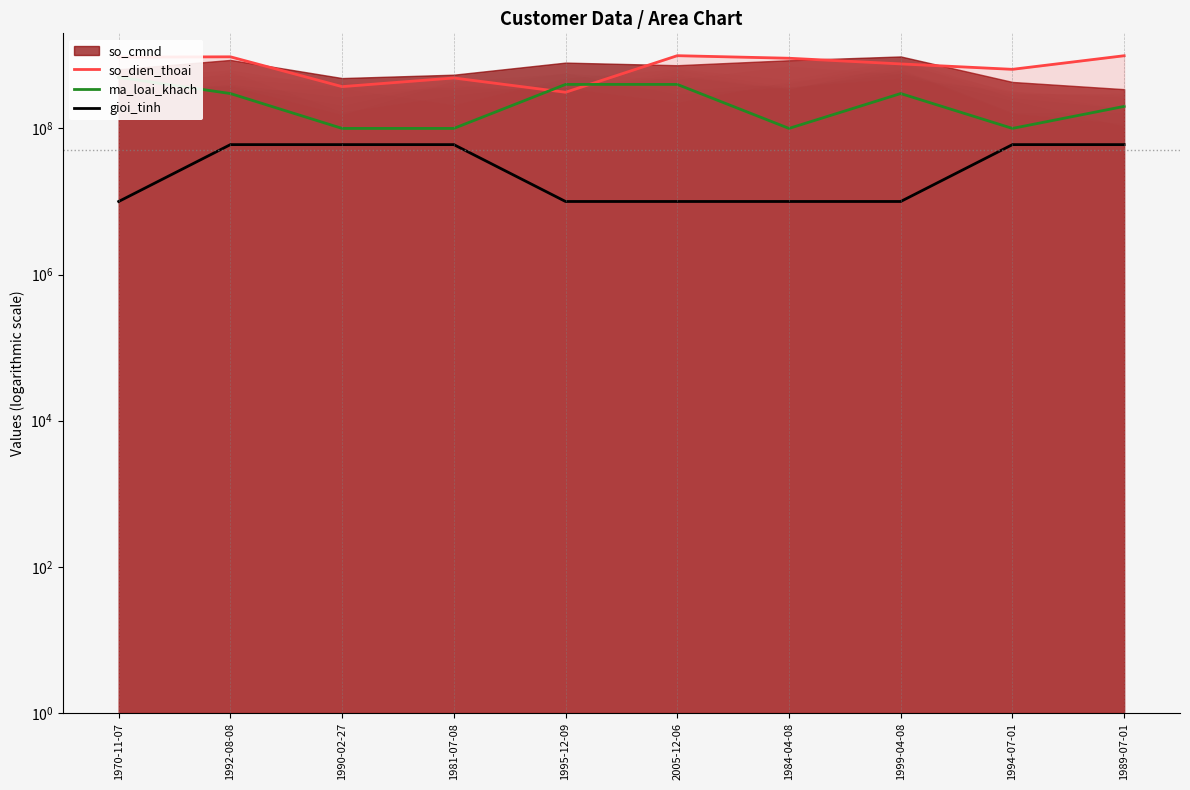

True or false: ma_loai_khach and gioi_tinh cross at least once.

False